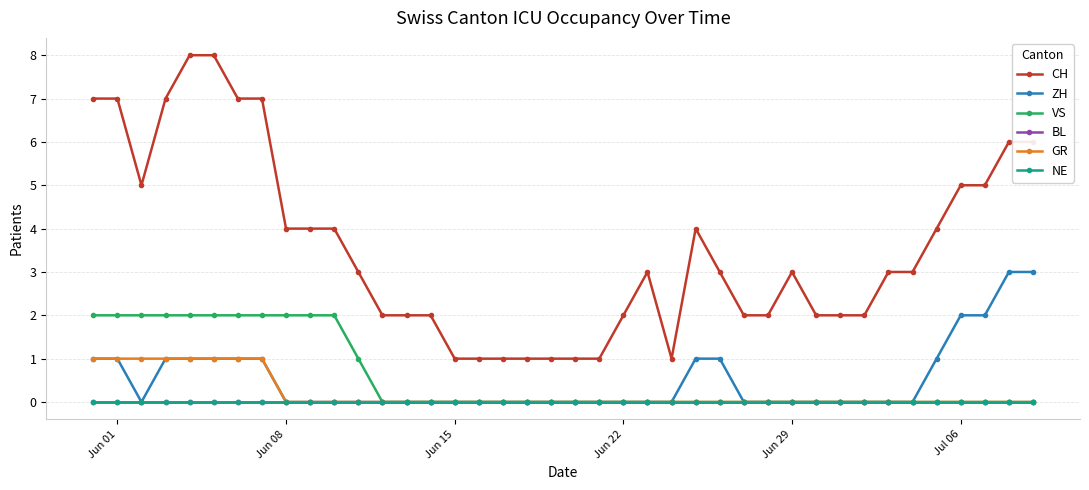

At which label does BL reach its peak?

Jun 01